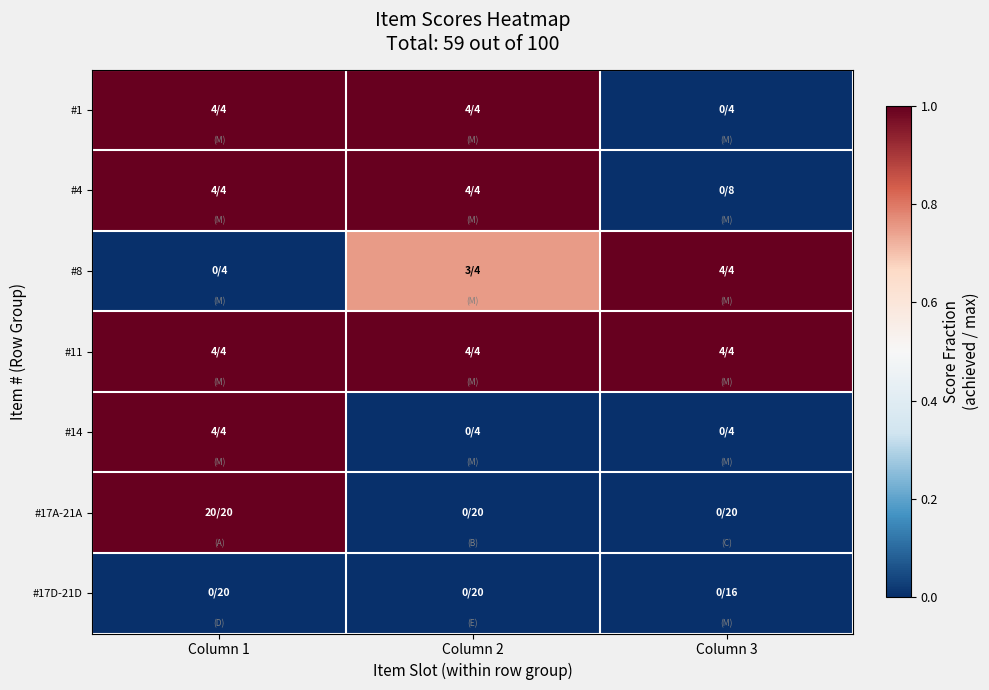

What is the spread (max minus min) of values at Column 1?

1.0